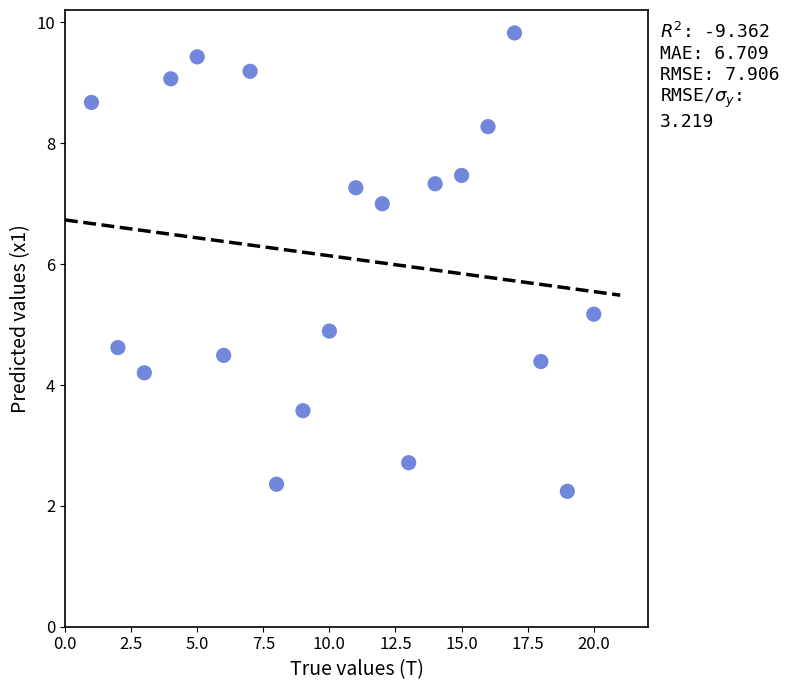

What is the range of Y values (max minus min)?

7.6